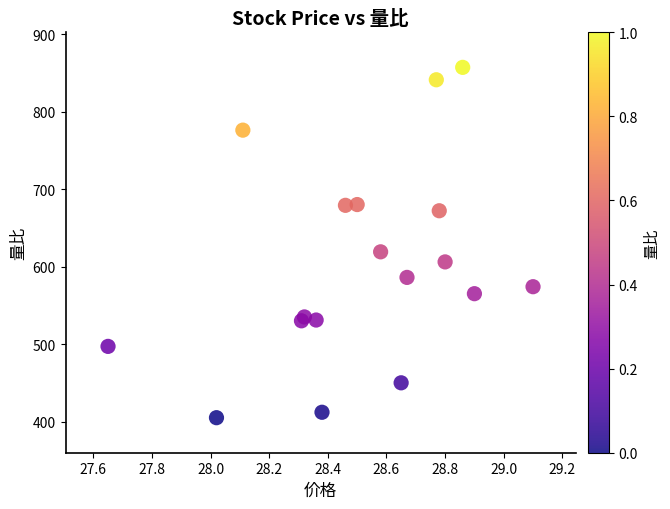

What Y value in the scatter plot is closest to 631?

619